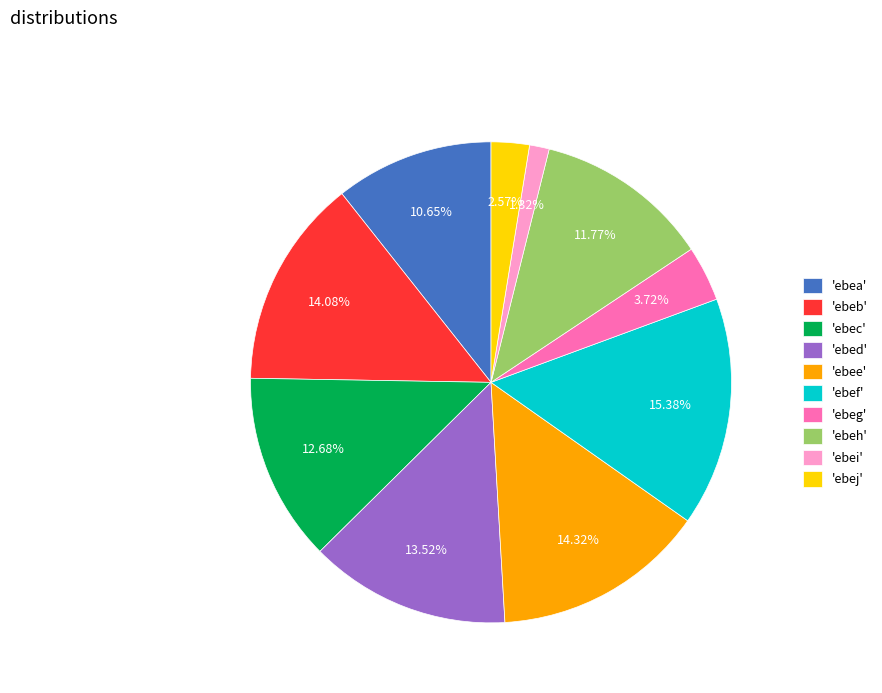

Is there a majority slice in this chart?

No